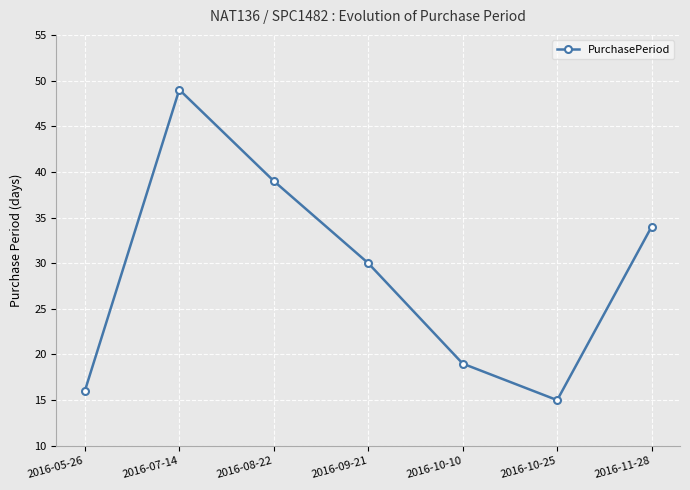

At which label does the data first exceed 30?

2016-07-14